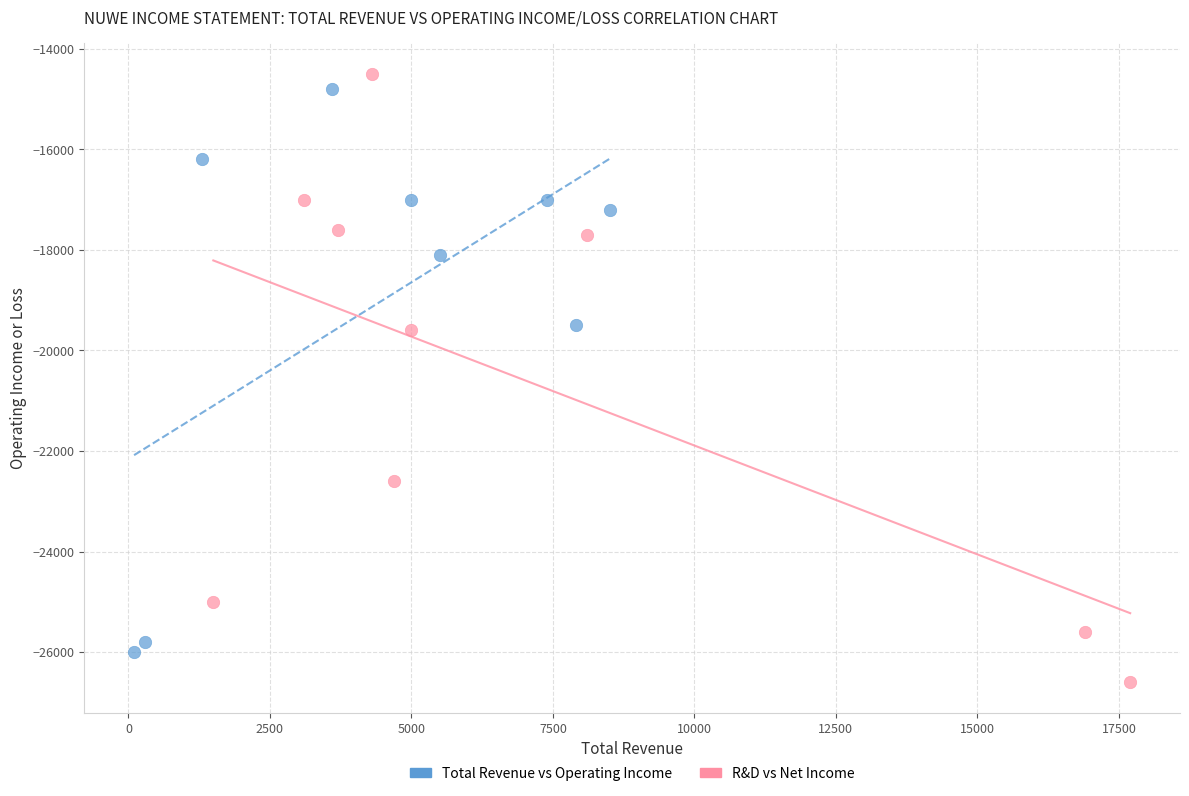

Which series has the widest spread of Y values?

R&D vs Net Income